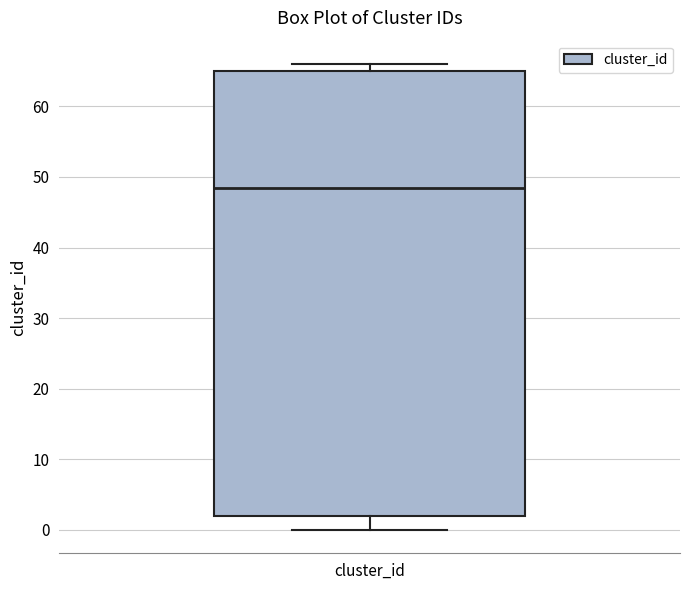

Read this box plot against the y-axis: the position of the median line, the range covered by the box, and the ends of both whiskers. The values are not printed on the chart, so give them approximately, as read against the axis.

median 49, box 2 to 65, whiskers 0 to 66